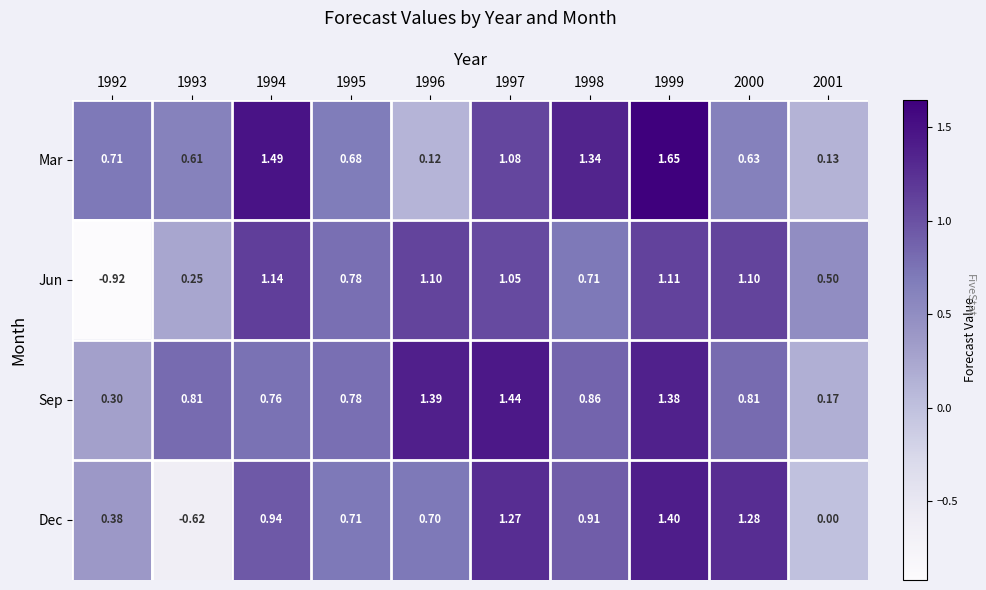

At how many categories does at least one series exceed 0?

10